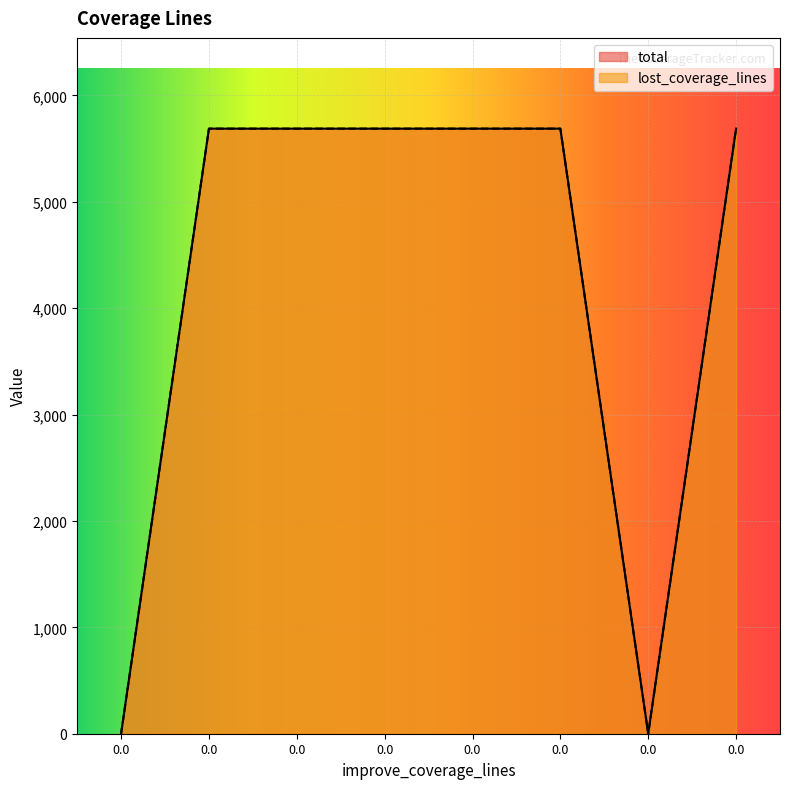

How many interior local valleys does the lost_coverage_lines series have?

1